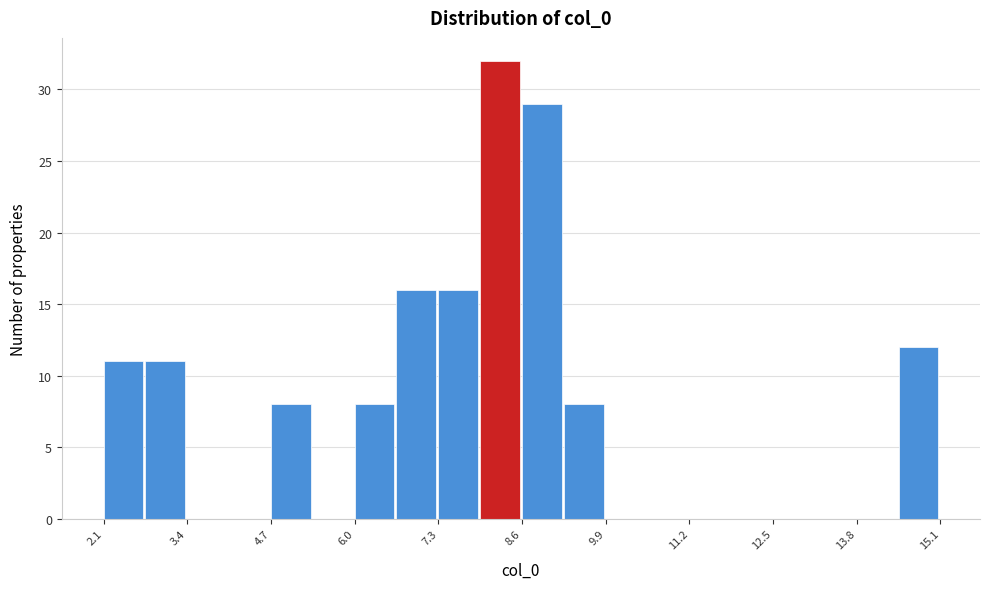

Read against the x-axis, roughly where is the centre of the tallest bar?

8.2